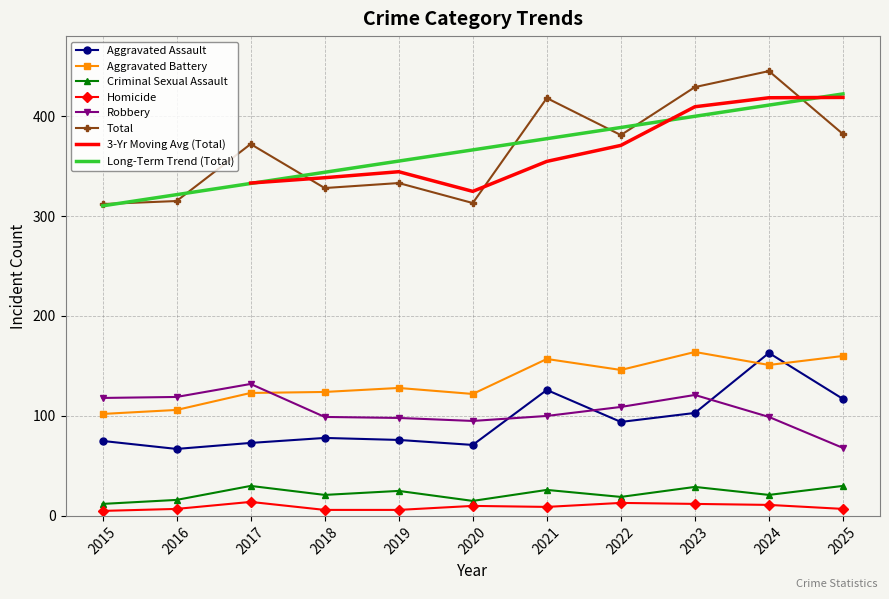

What is the value of the Homicide point at the 10th from the left?

11